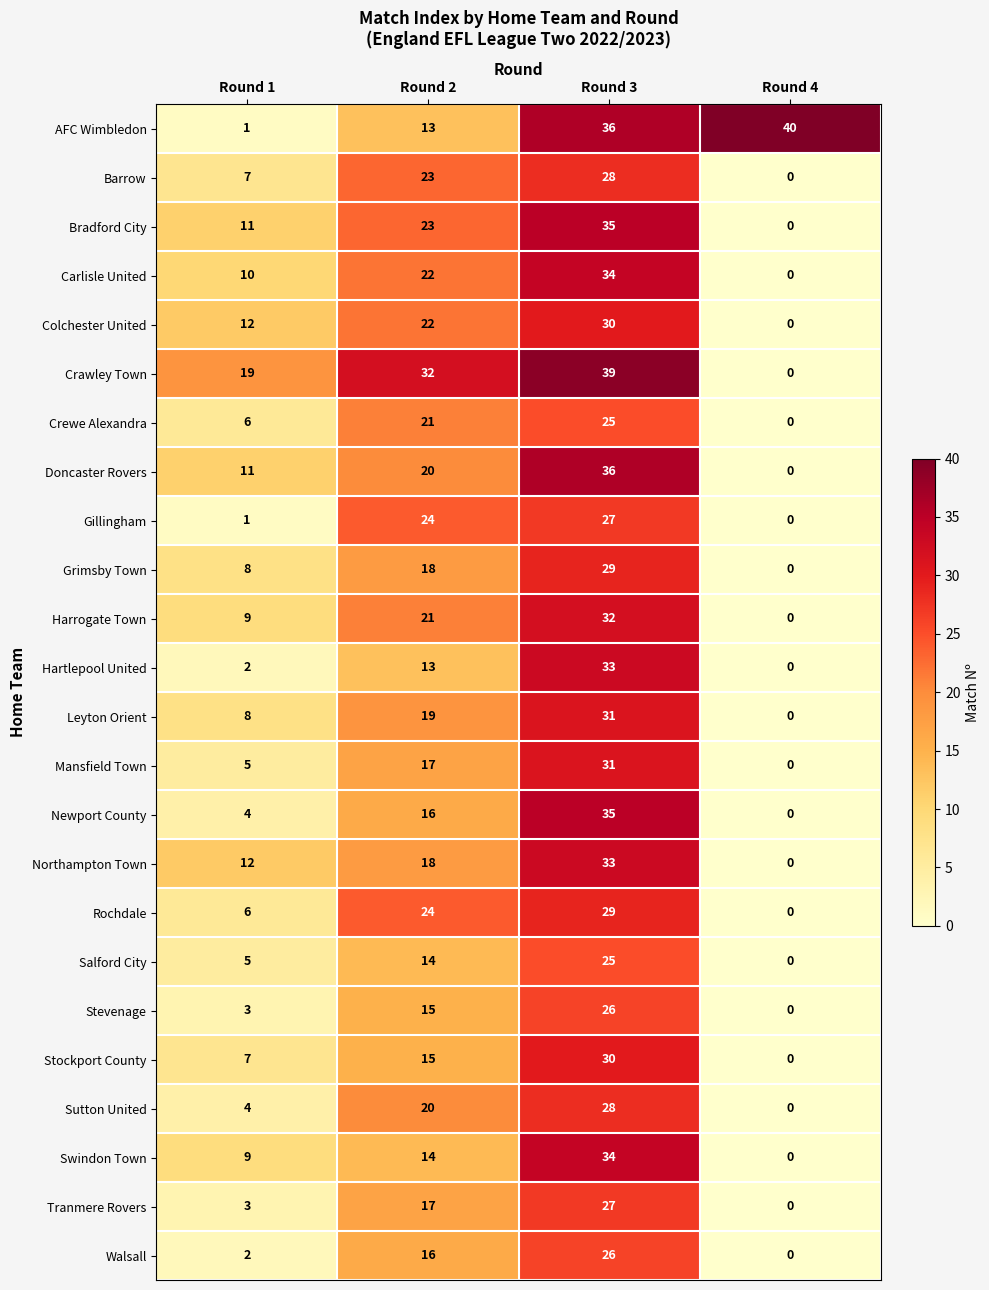

Count the Bradford City values in the range 11 to 35.

3